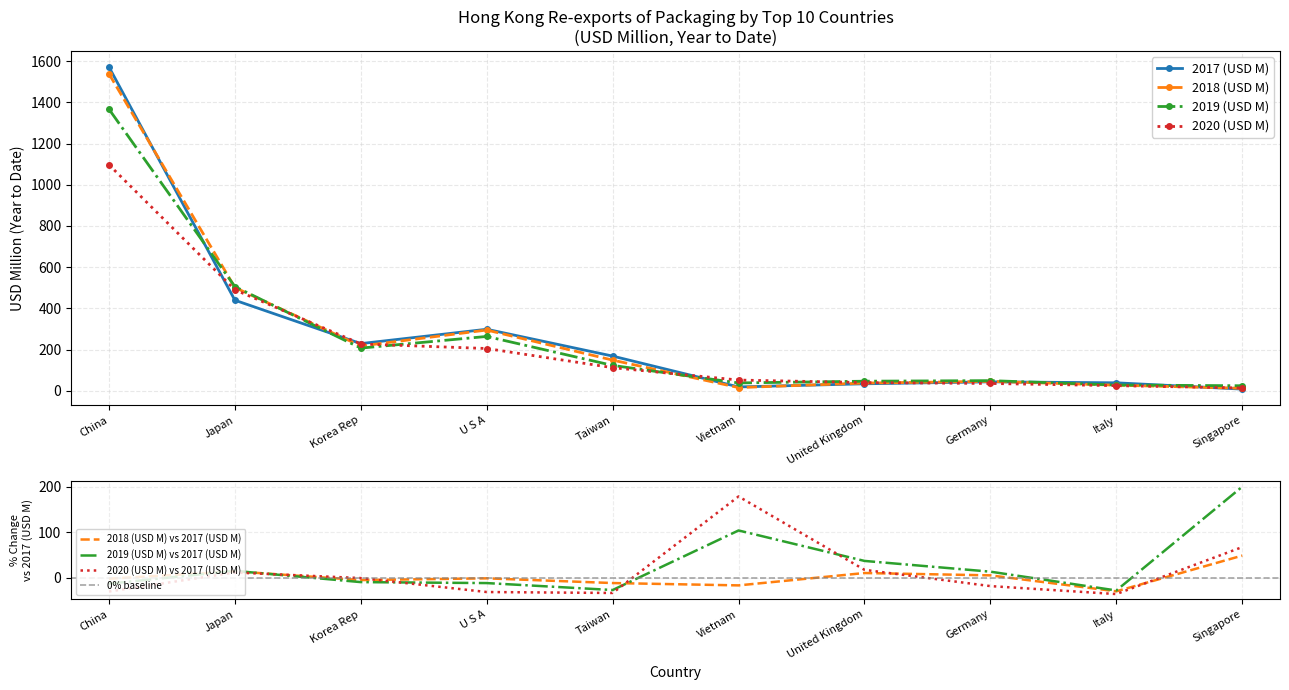

What is the difference between the maximum and second lowest values in the 2020 (USD M) series?

1071.8